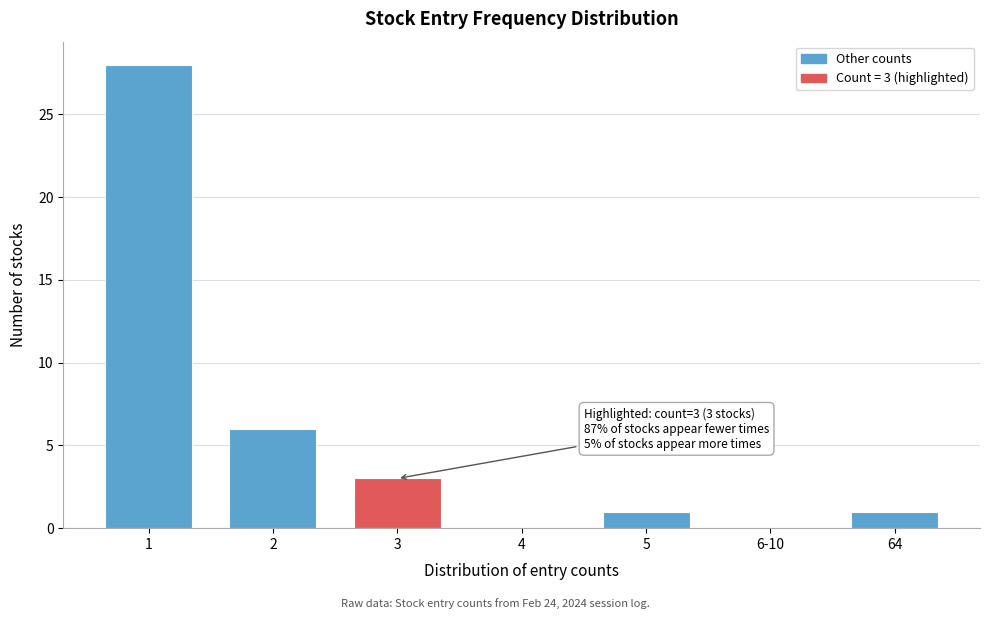

Reading right to left, what are all the values shown in this chart?

64=1	6-10=0	5=1	4=0	3=3	2=6	1=28